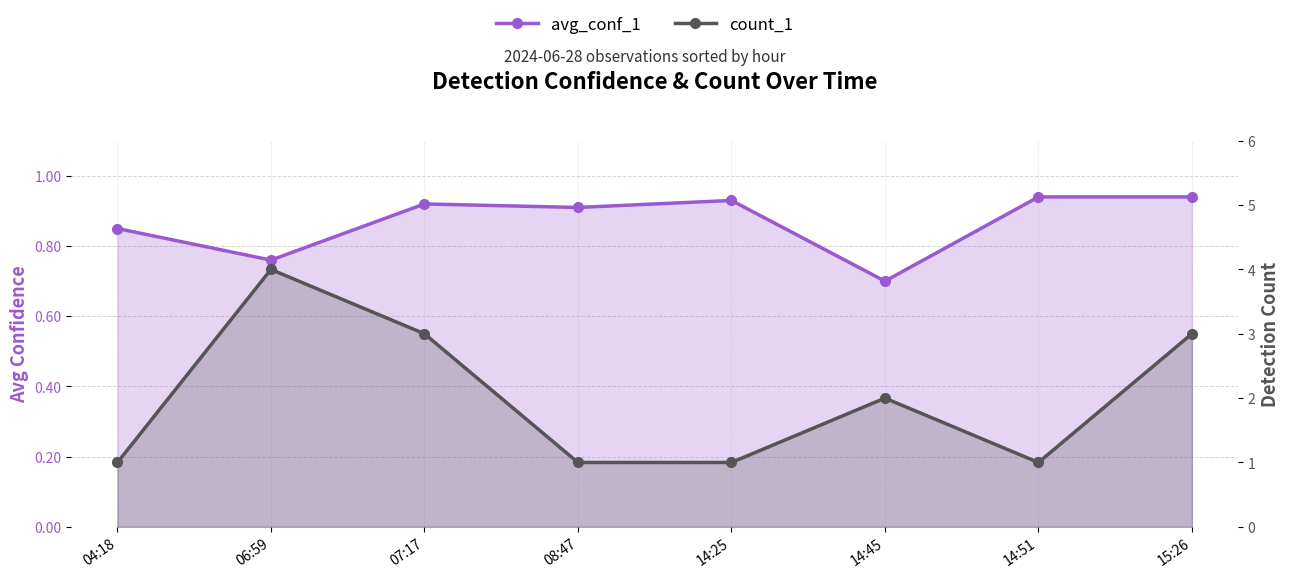

What is the difference between the highest and lowest values at 14:51?

0.1